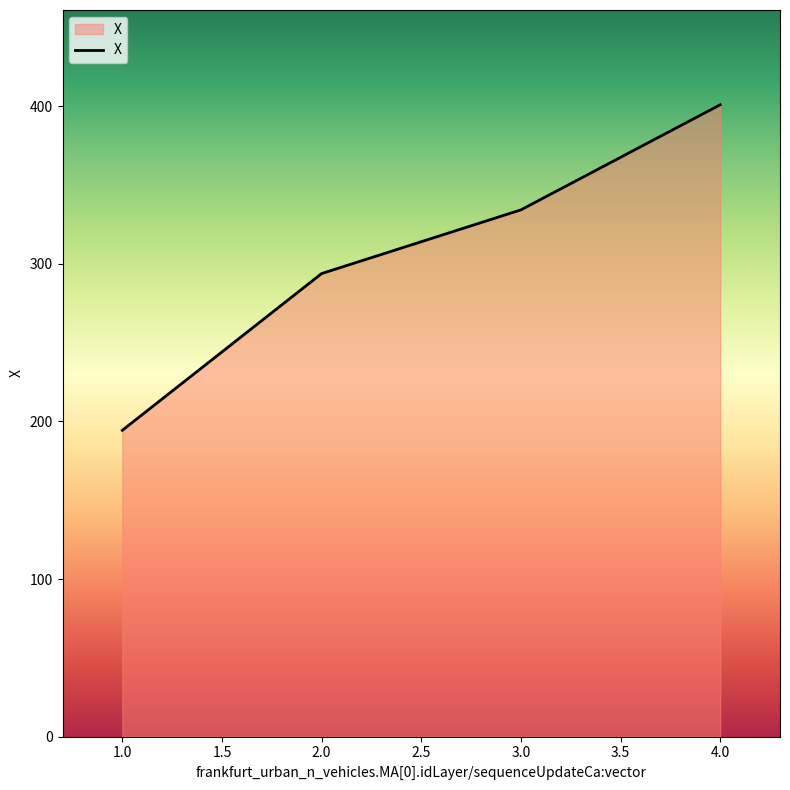

Rank the categories by value from highest to lowest.

4.0, 3.0, 2.0, 1.0